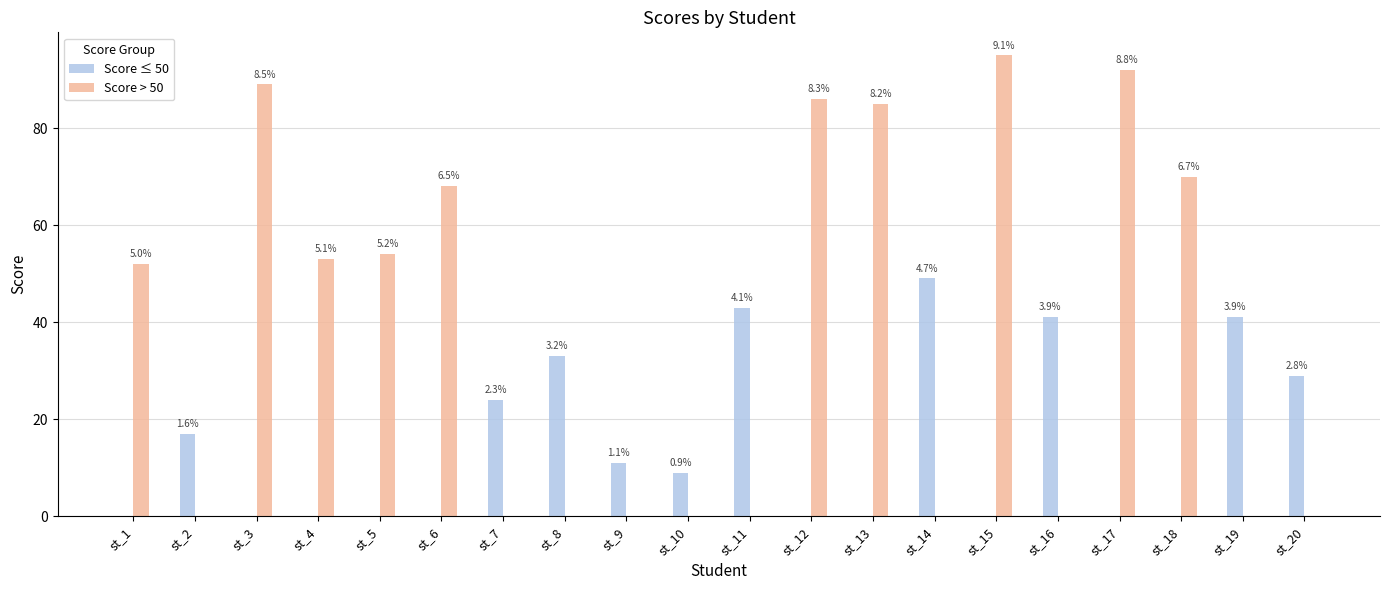

Is the value of Score ≤ 50 at st_6 greater than the value of Score > 50 at st_12?

No